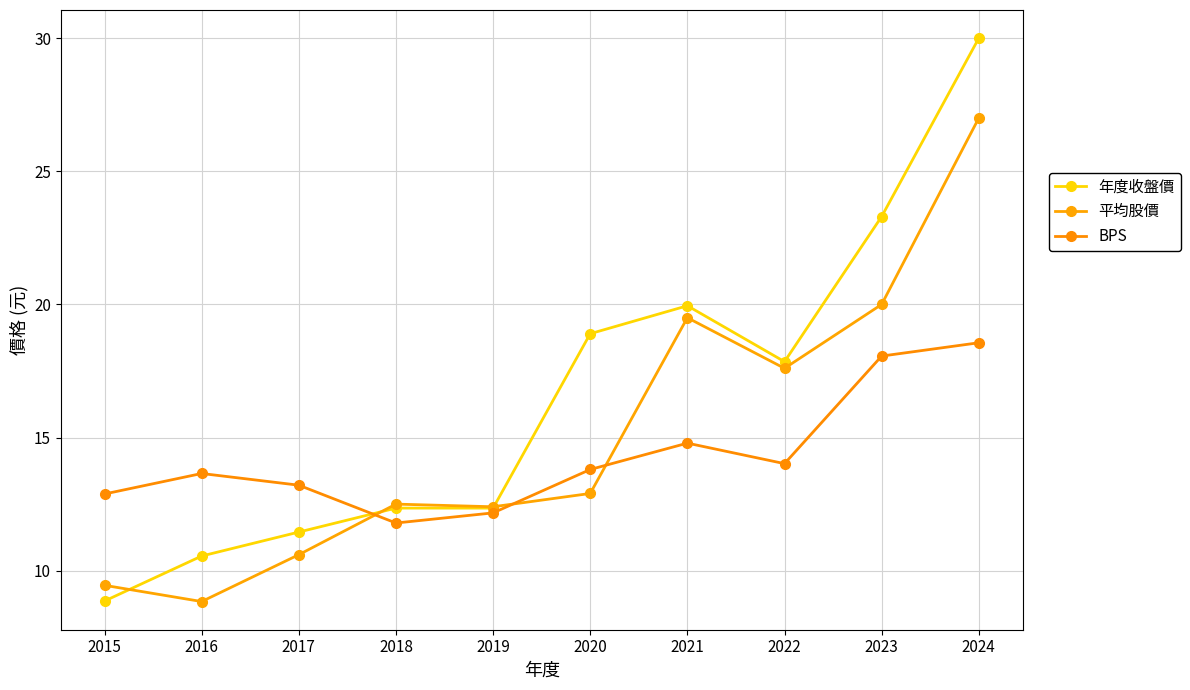

Between 2018 and 2020, which series saw the biggest shift?

年度收盤價